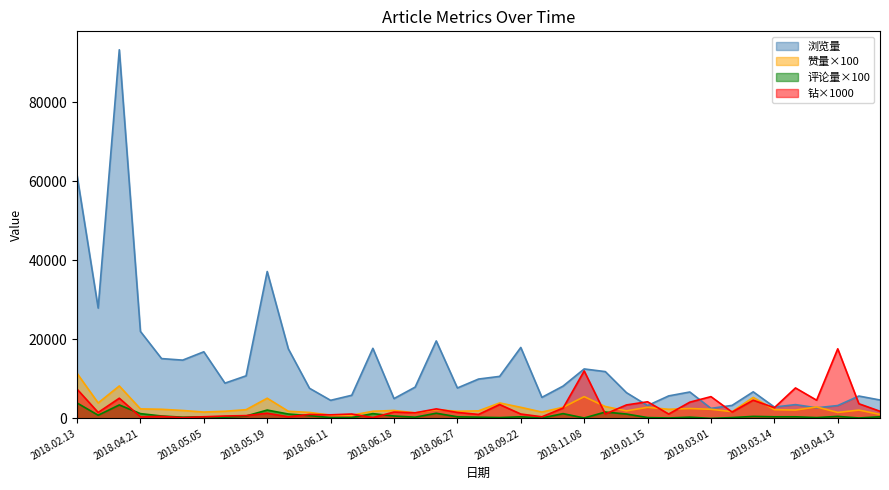

What are all the series names shown in the legend?

浏览量, 赞量×100, 评论量×100, 钻×1000